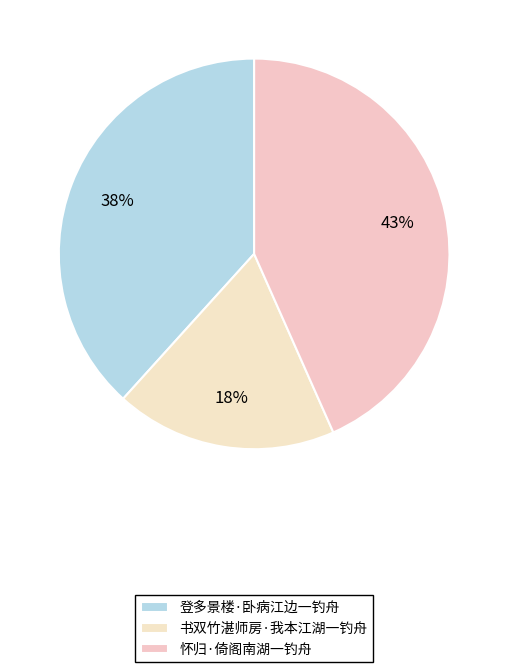

Does 书双竹湛师房·我本江湖一钓舟 represent more than half of the total?

No